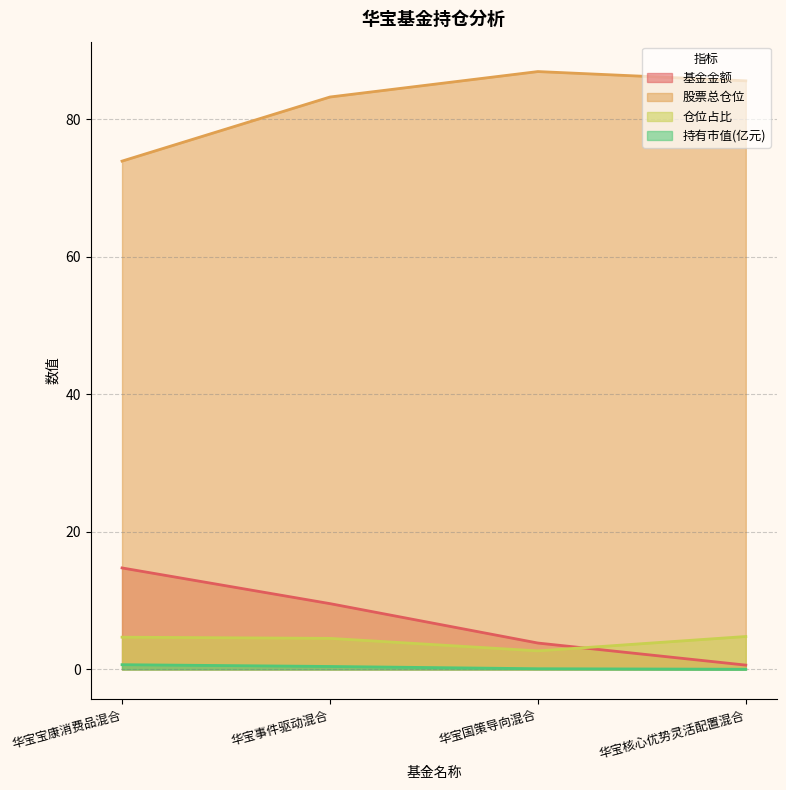

True or false: 股票总仓位 and 基金金额 cross at least once.

False